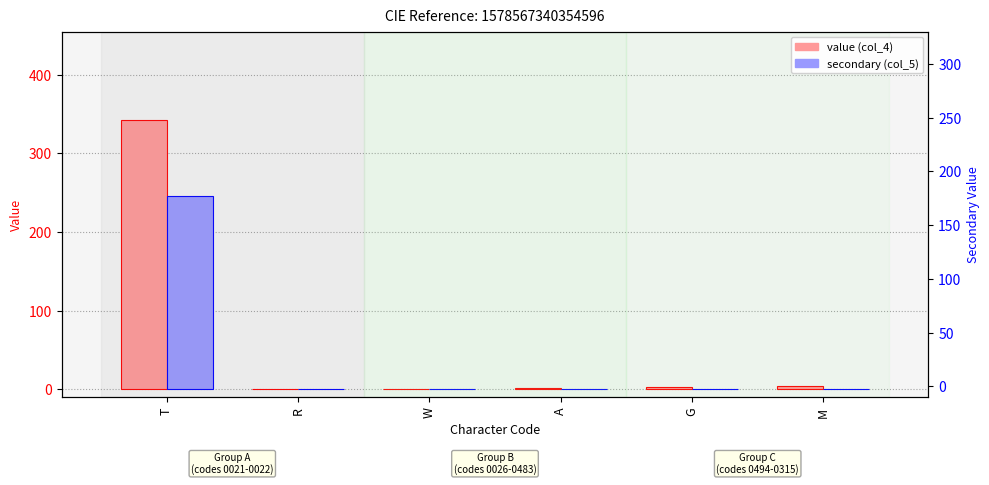

List the series in order of their peak value, highest first.

value (col_4), secondary (col_5)